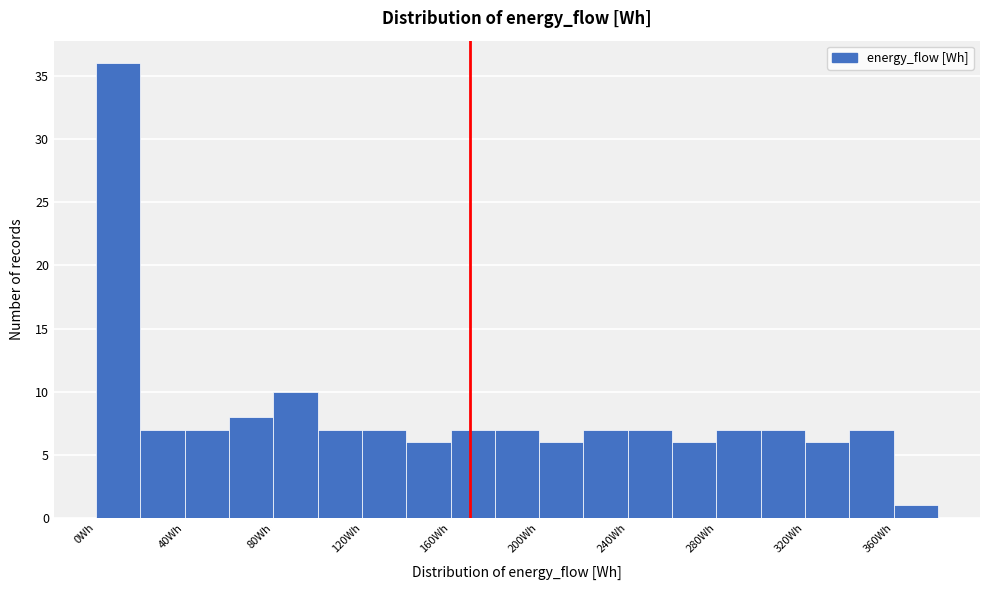

Over which range of the x-axis is the bar tallest?

0 to 20